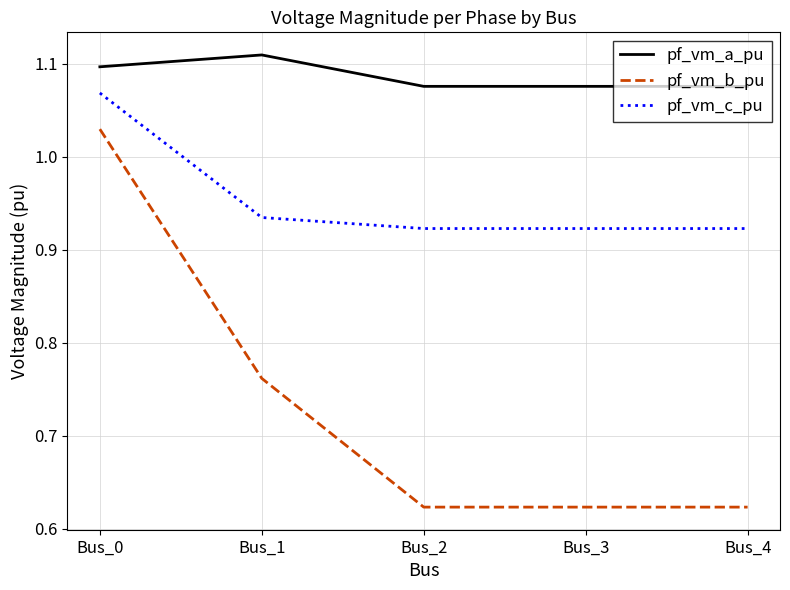

What are all the series names shown in the legend?

pf_vm_a_pu, pf_vm_b_pu, pf_vm_c_pu